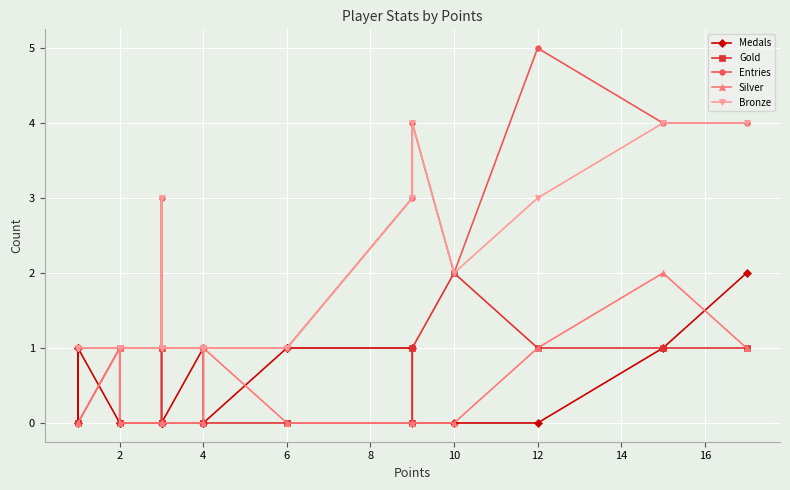

What are all the series names shown in the legend?

Medals, Gold, Entries, Silver, Bronze